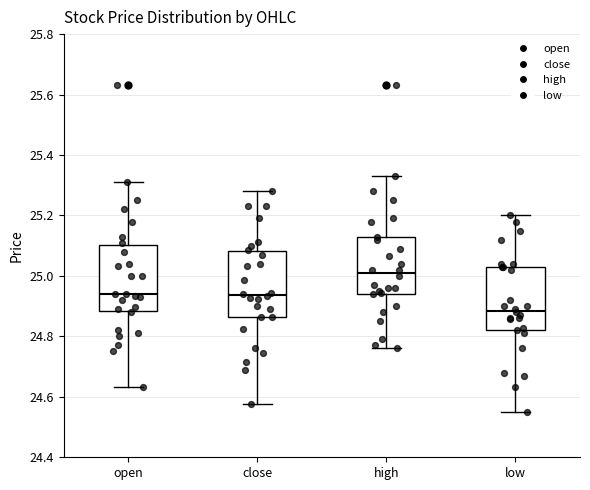

Which box's median line is the lowest?

low